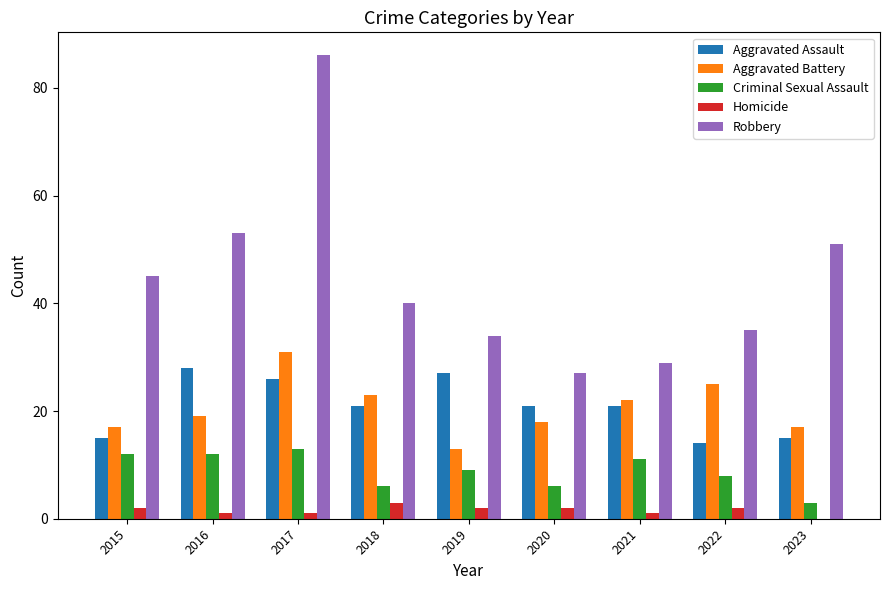

Between 2022 and 2023, which series saw the biggest shift?

Robbery